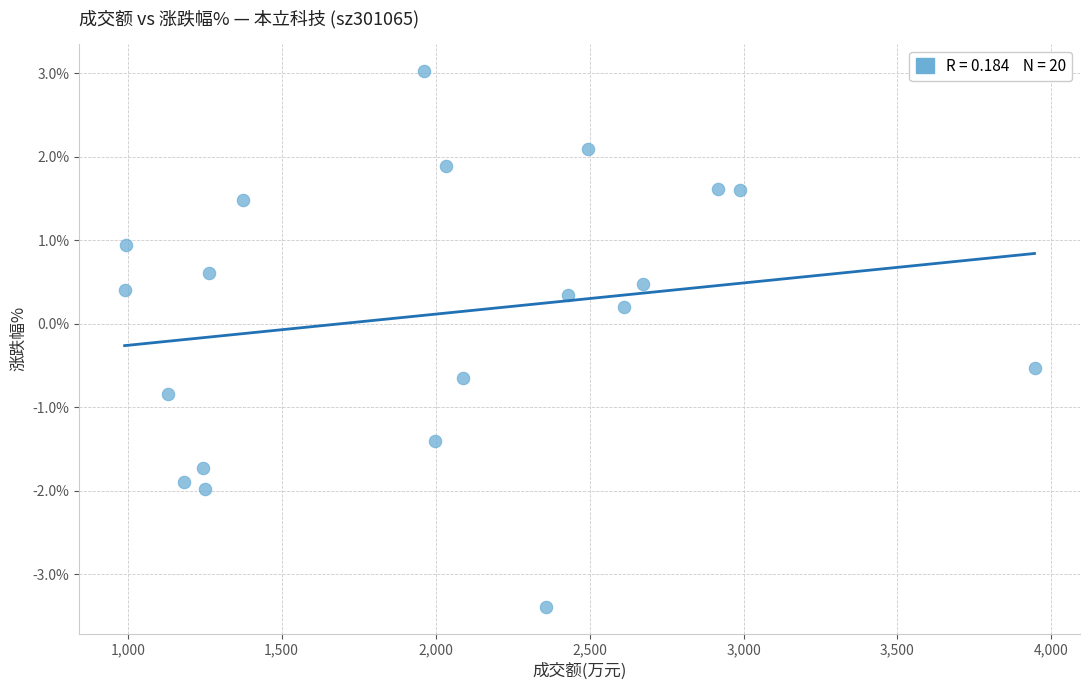

What is the range of Y values (max minus min)?

6.4